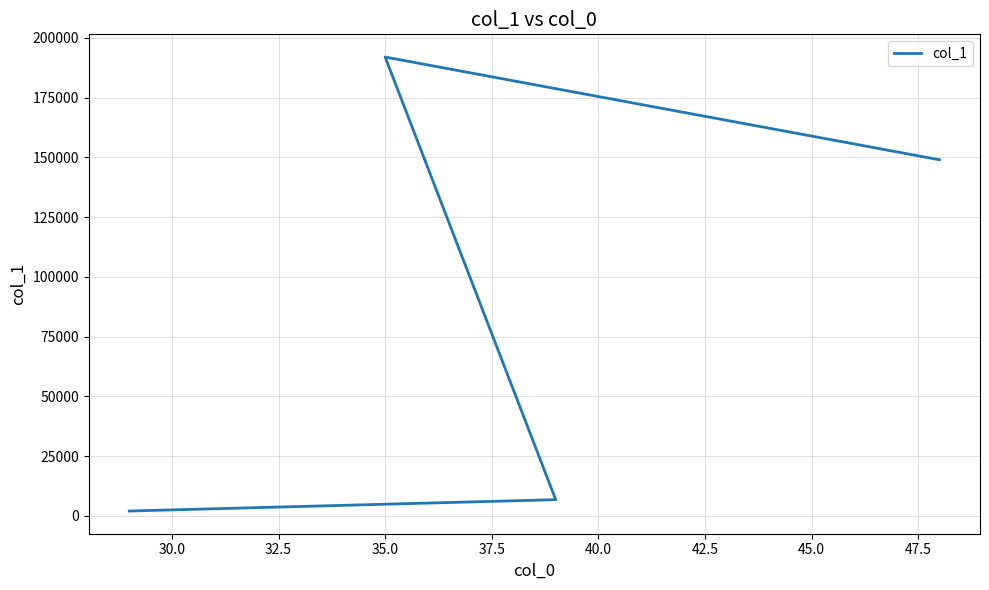

True or false: the data shows 730 at 35.0.

False